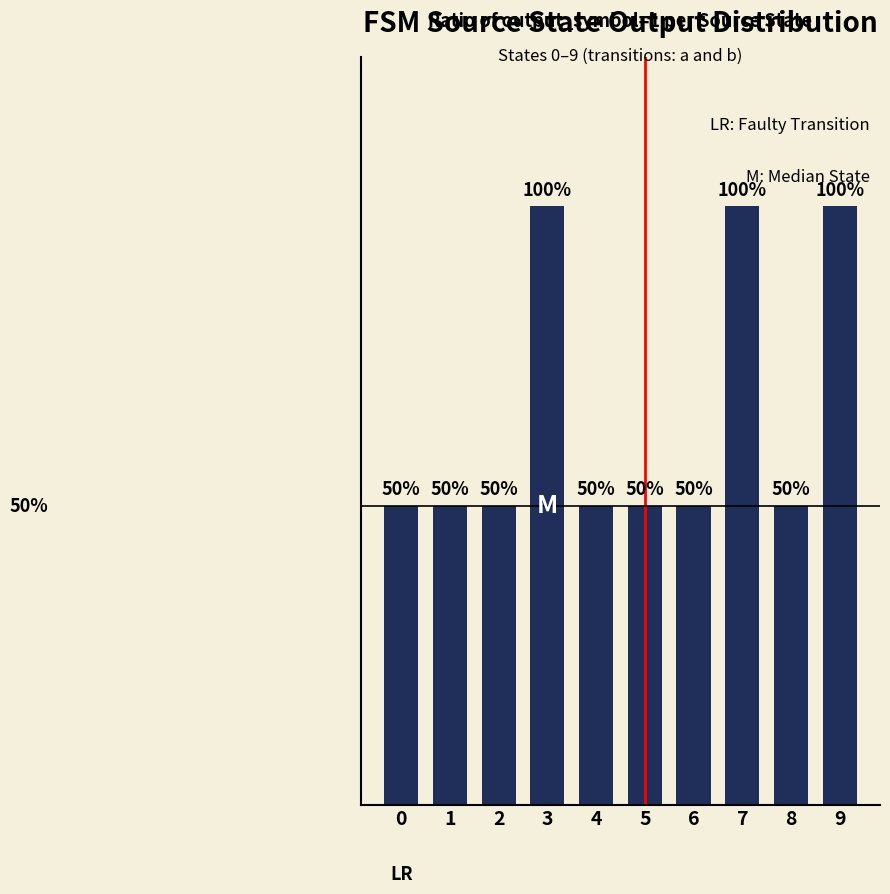

What is the difference between the values at 7 and 2?

0.5